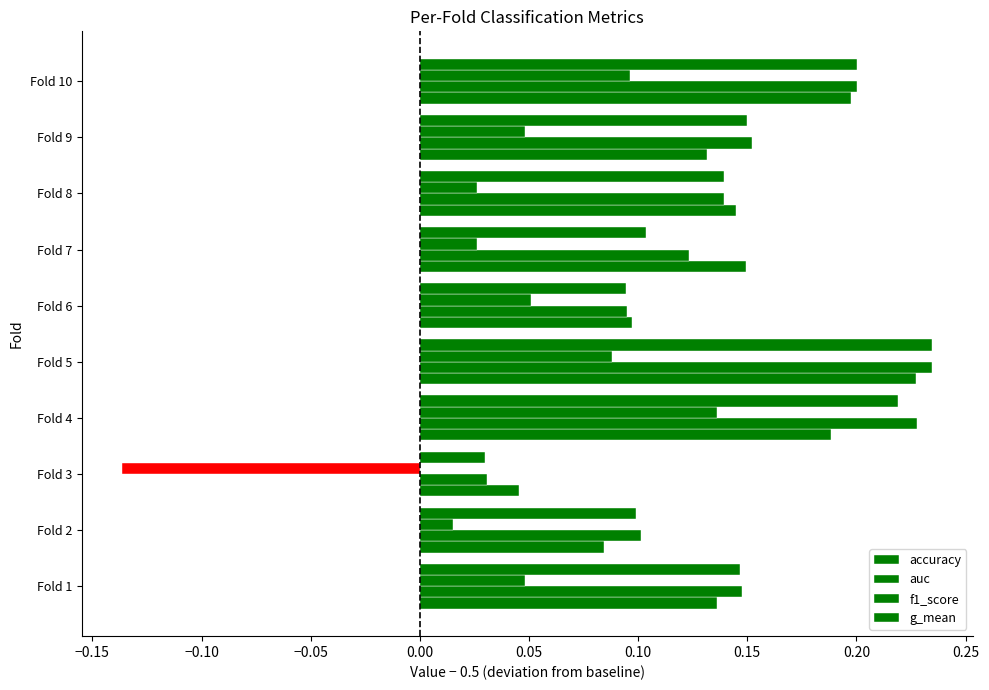

What is the value of the g_mean bar at the 4th from the left?

0.2